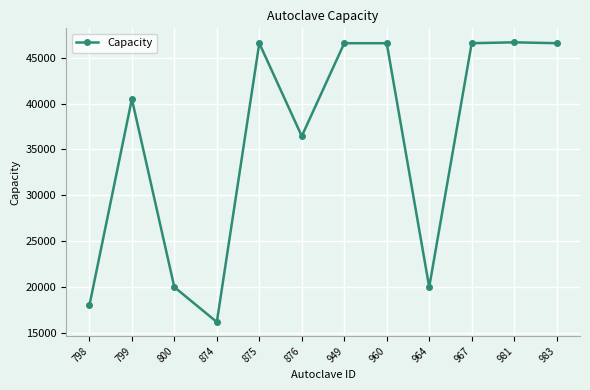

True or false: the data has more than 1 interior local peaks.

True